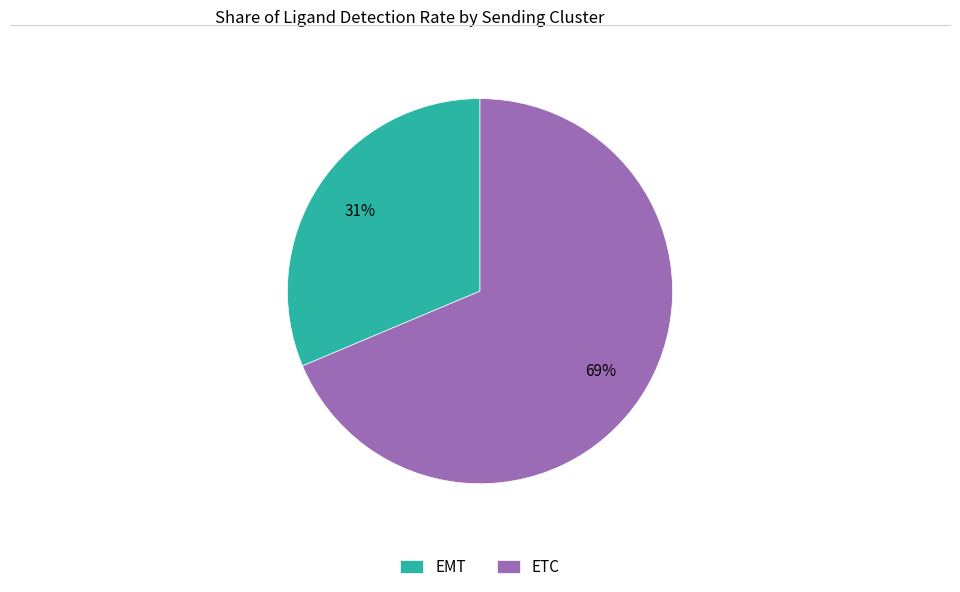

Is the sum of ETC and EMT greater than half?

Yes